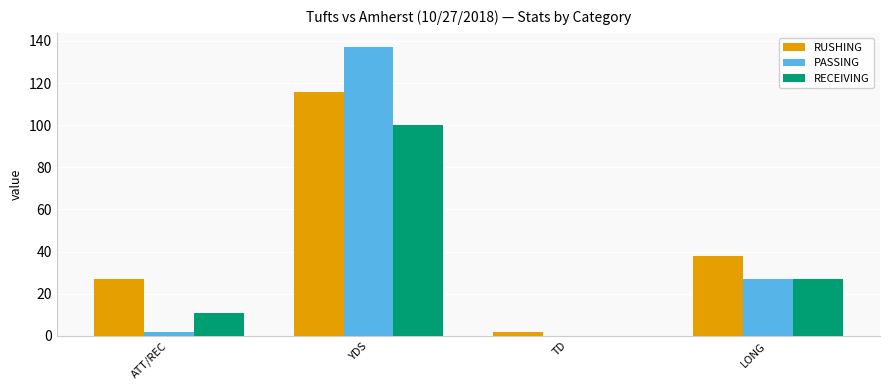

Which category has the highest value across all series?

YDS